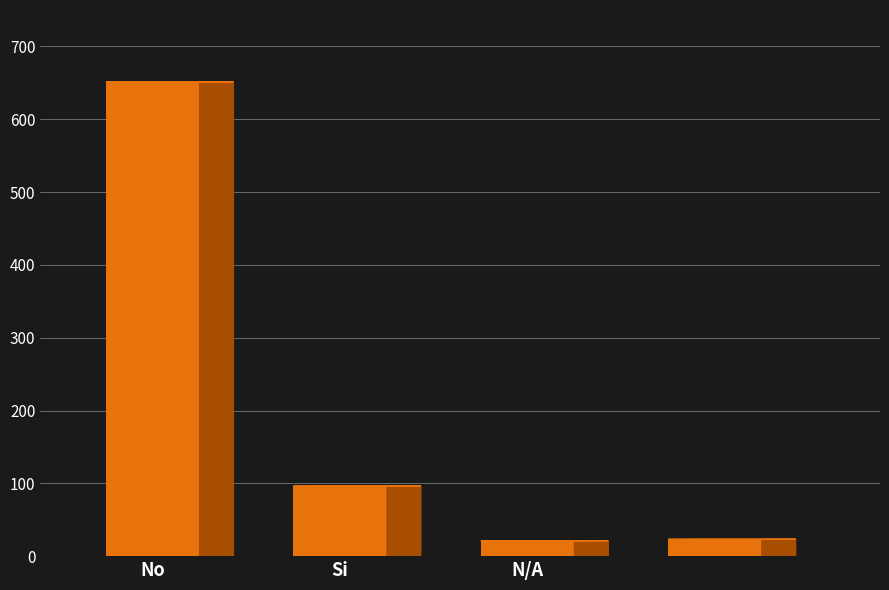

What is the sum of all values?

791